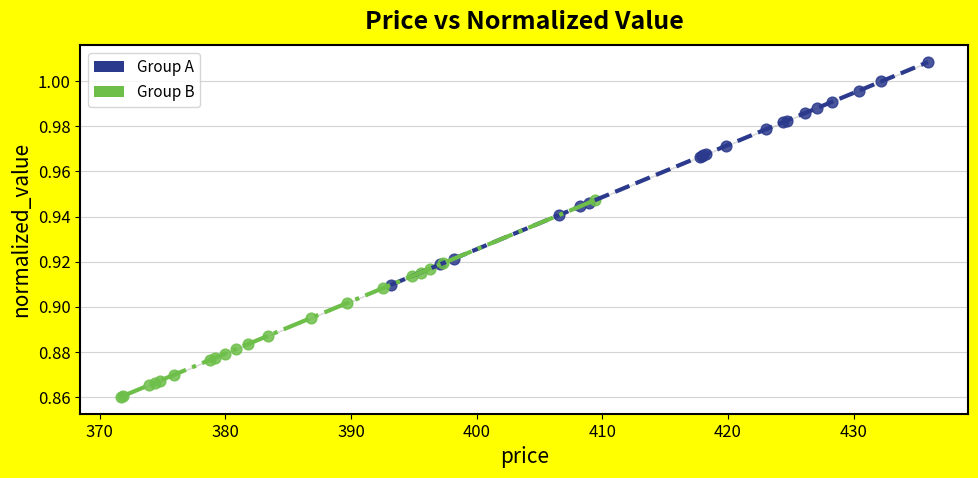

Which series reaches the minimum Y coordinate?

Group B